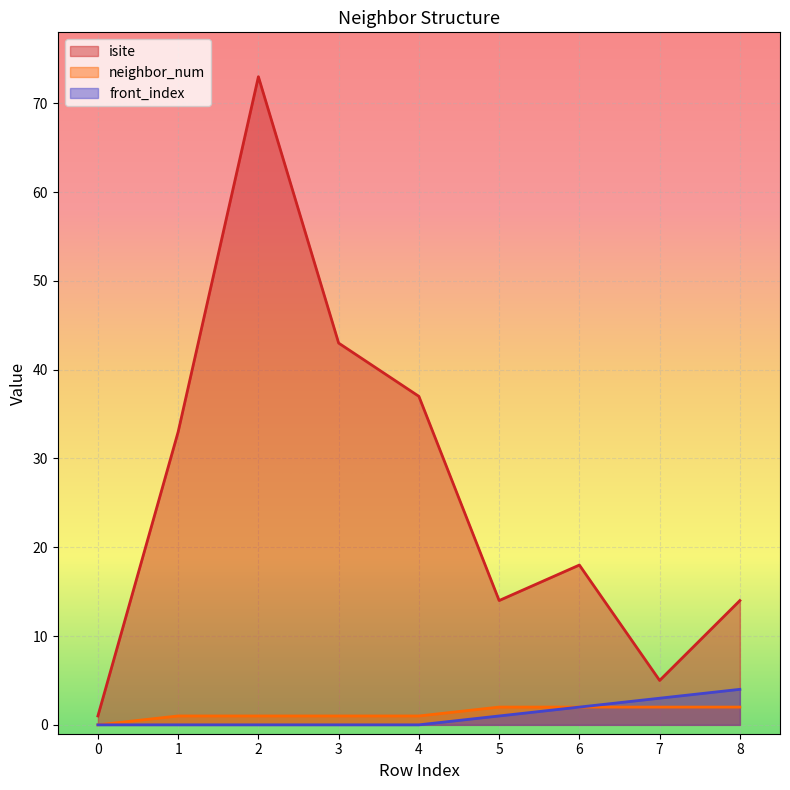

Reading left to right, extract all data points from this chart.

isite: 1	33	73	43	37	14	18	5	14
neighbor_num: 0	1	1	1	1	2	2	2	2
front_index: 0	0	0	0	0	1	2	3	4